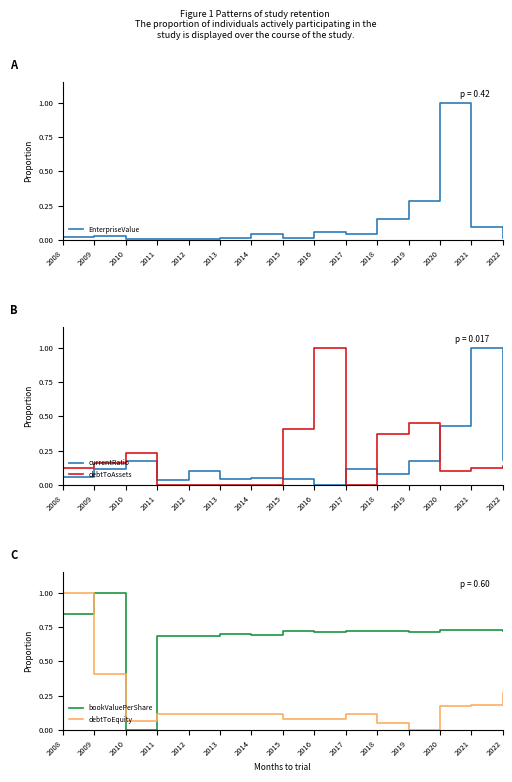

How many lines are shown in the chart?

5